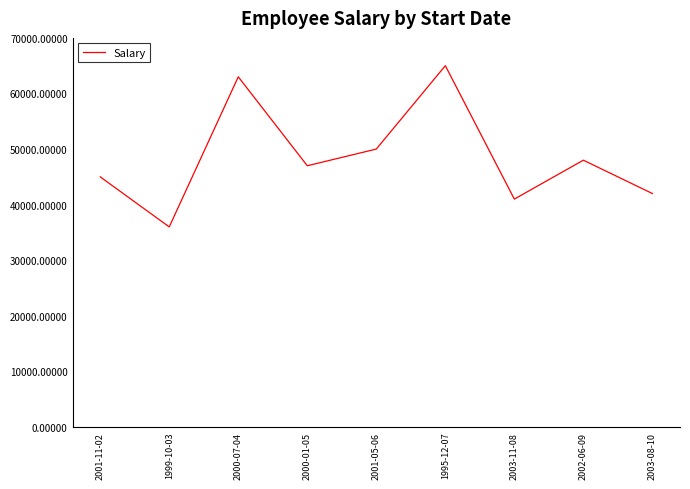

How many interior local peaks (higher than both neighbors) does the data have?

3